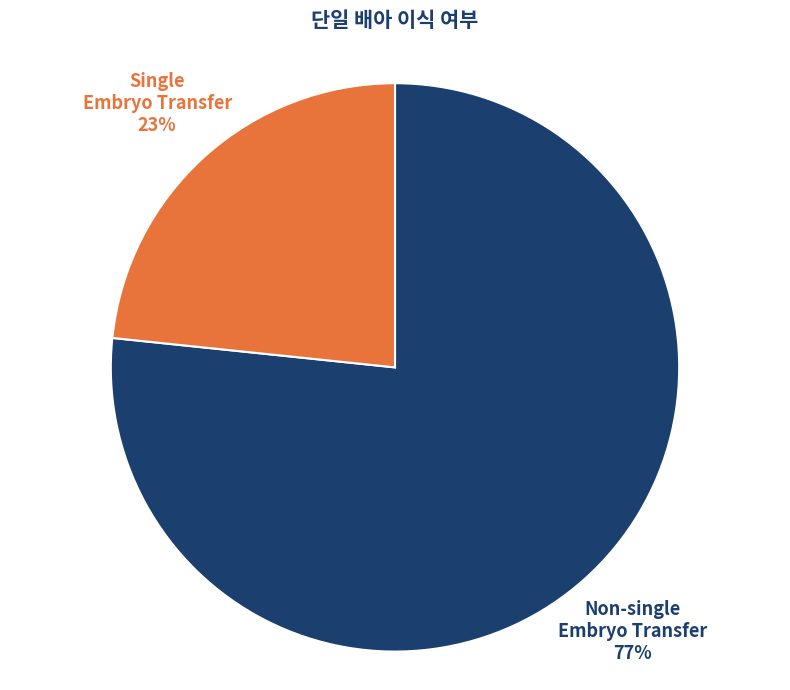

Does any single category account for the majority?

Yes